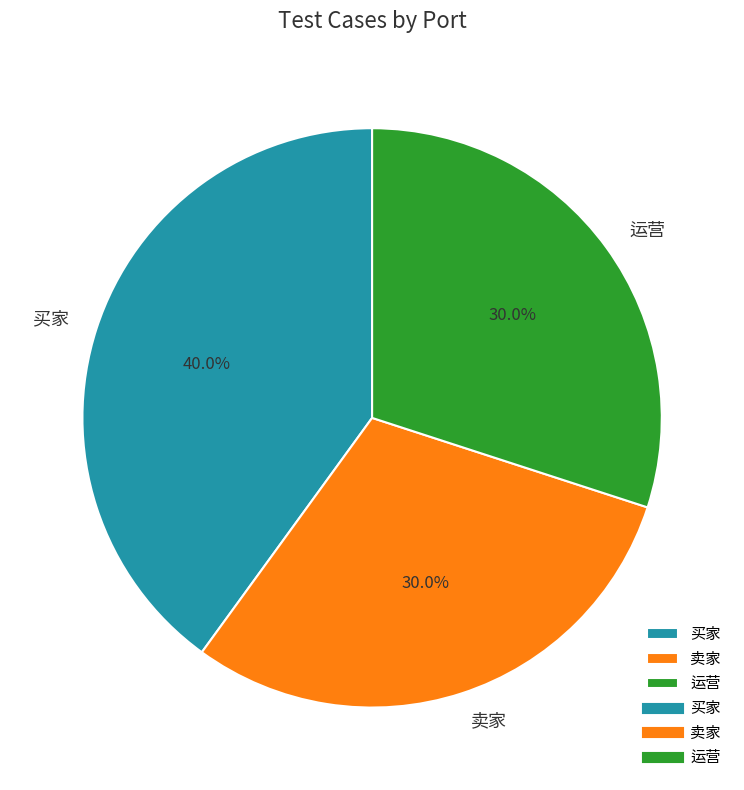

What is the largest slice in the pie chart?

买家